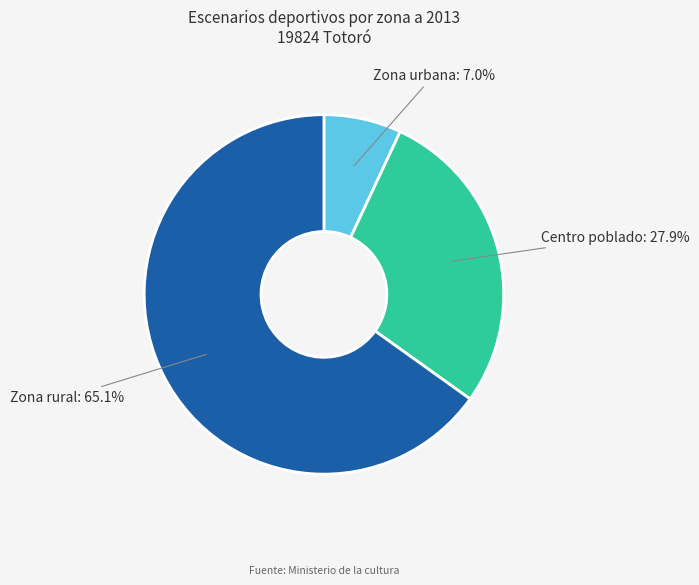

To the nearest percent, what portion does Zona urbana represent?

7%